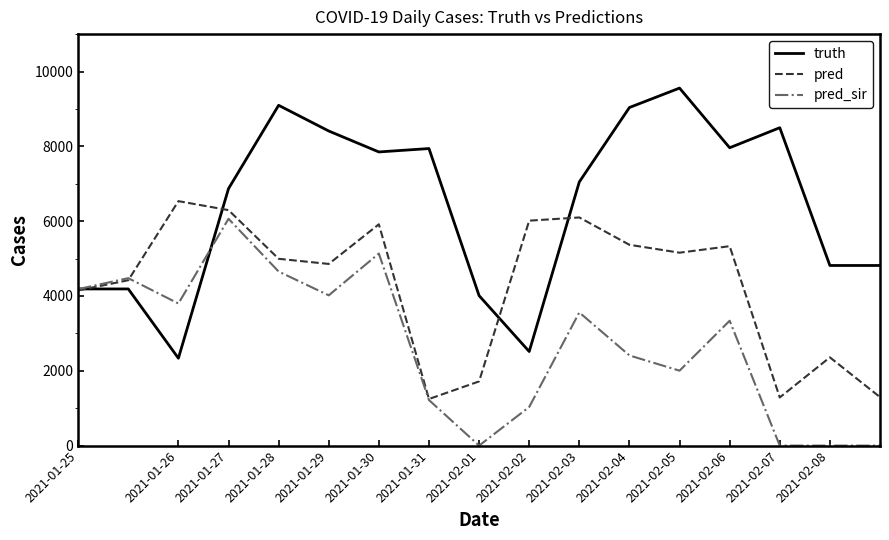

How many interior local peaks does the pred series have?

5